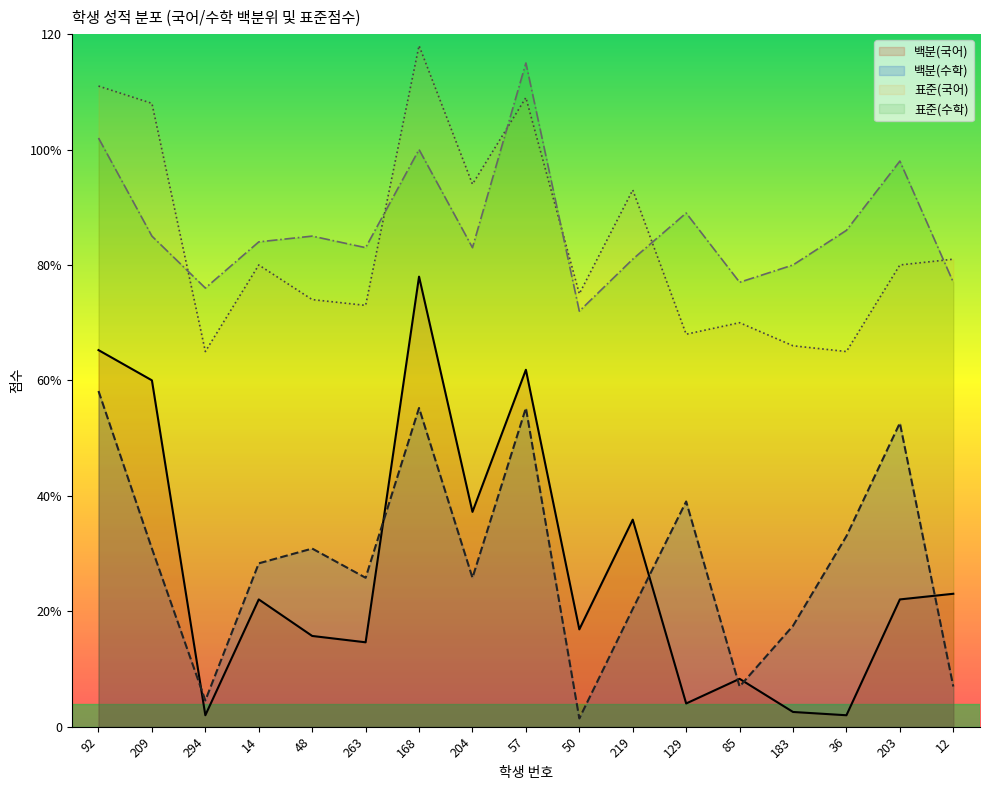

What is the label of the 7th point from the right?

219